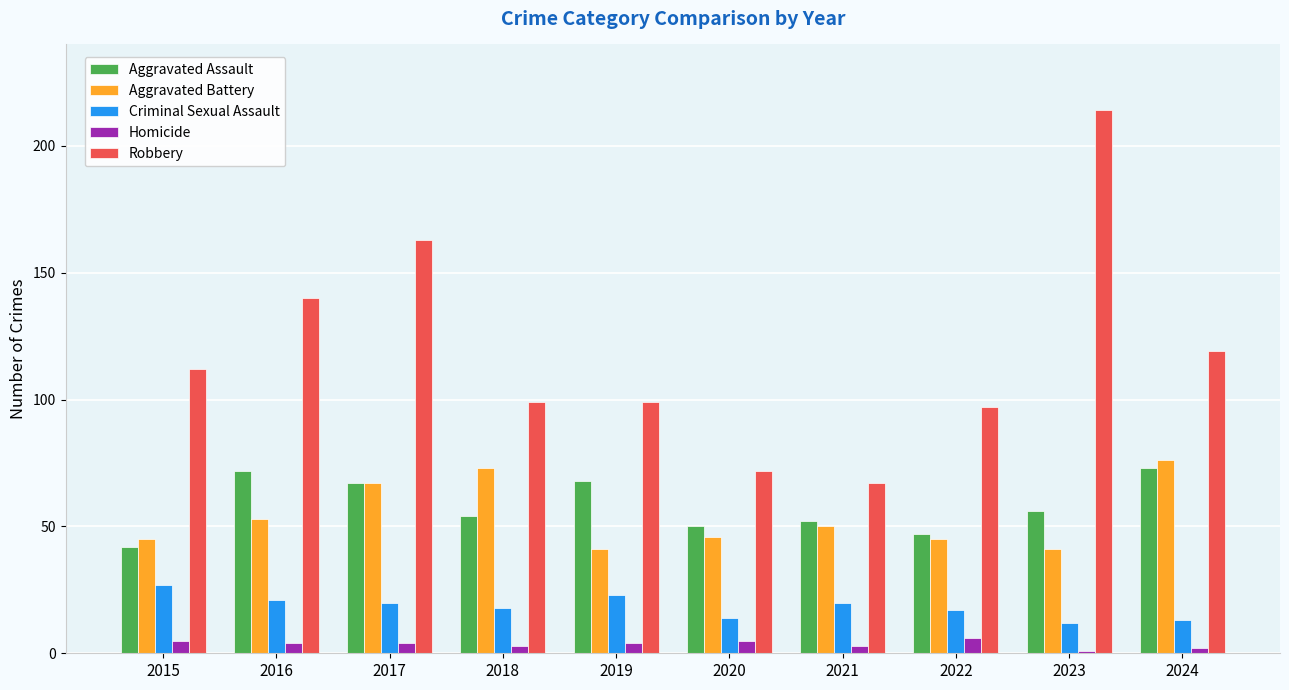

What is the value of the Criminal Sexual Assault bar at the 7th from the left?

20